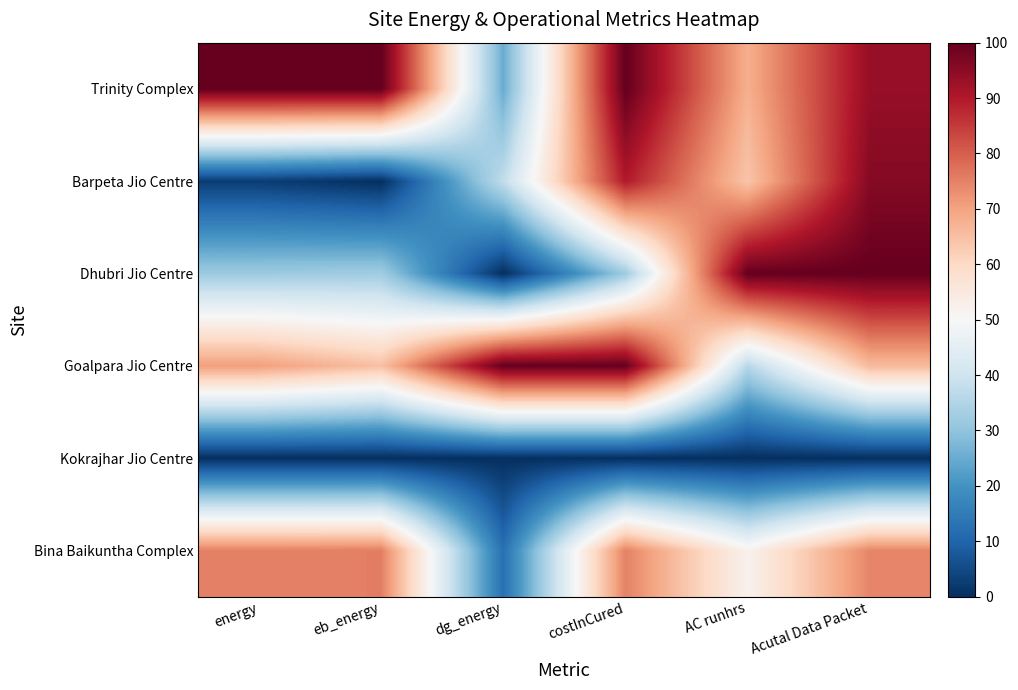

Which series changed the most between AC runhrs and Acutal Data Packet?

Barpeta Jio Centre